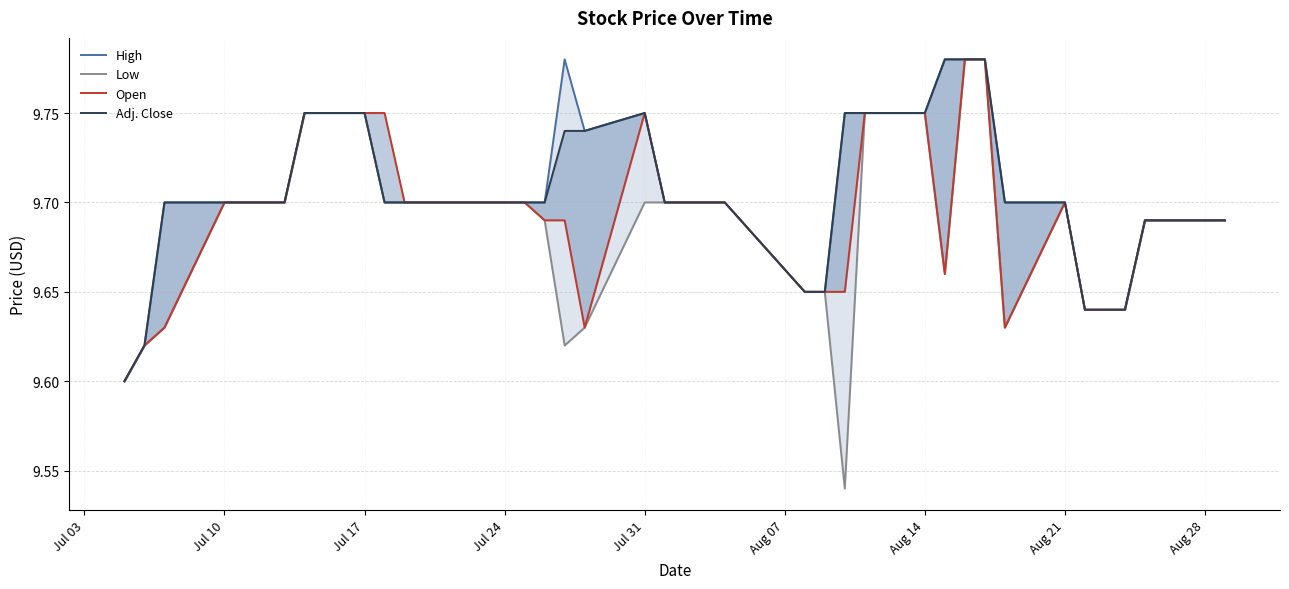

True or false: Open and High cross at least once.

False